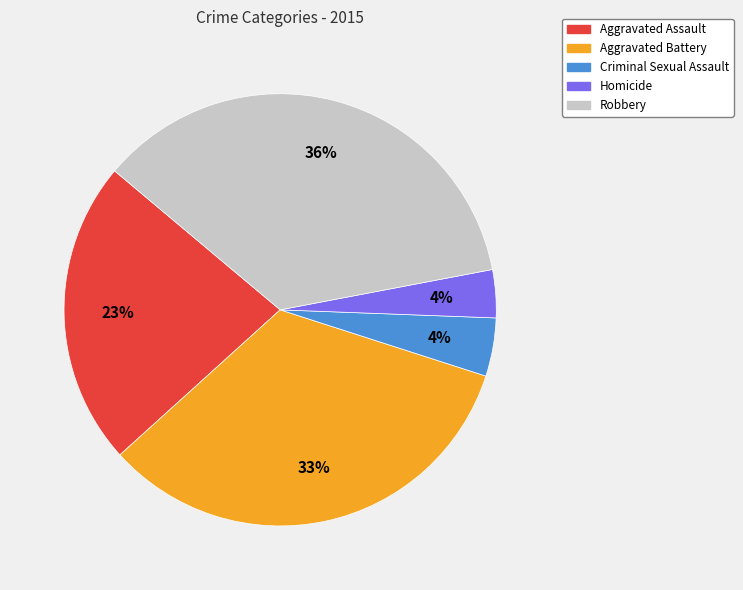

To the nearest percent, what is the average slice percentage?

20%